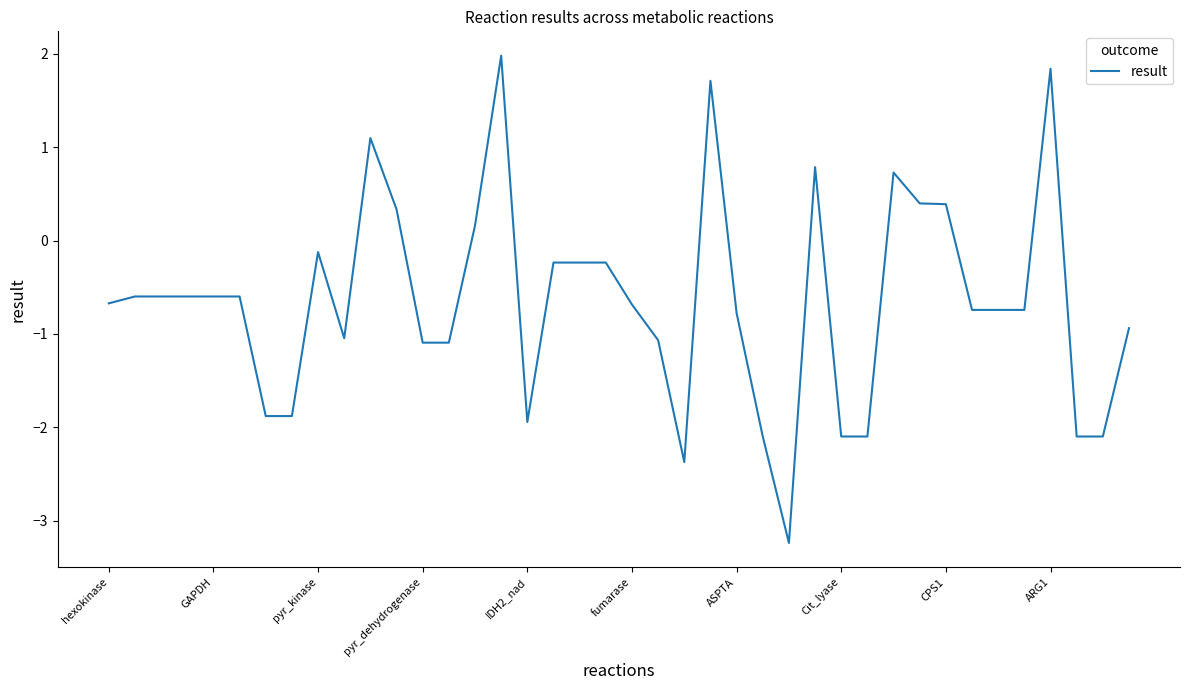

What is the greatest value displayed?

2.0